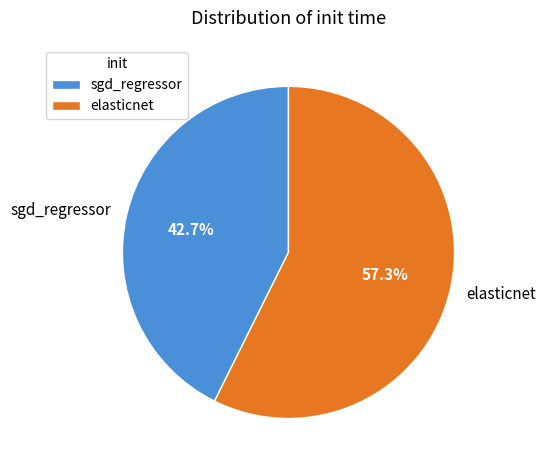

What is the total percentage of elasticnet and sgd_regressor?

100.0%